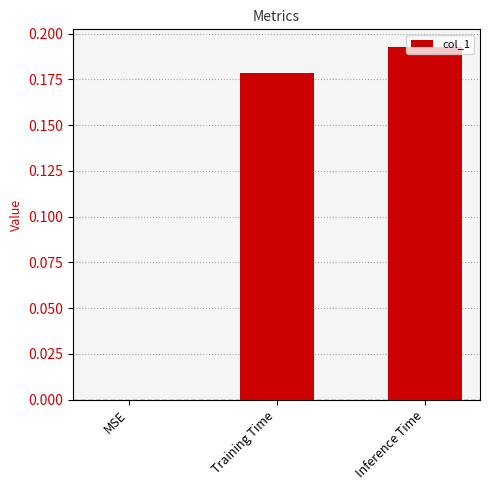

Is it true that the value at MSE is 0.0?

True